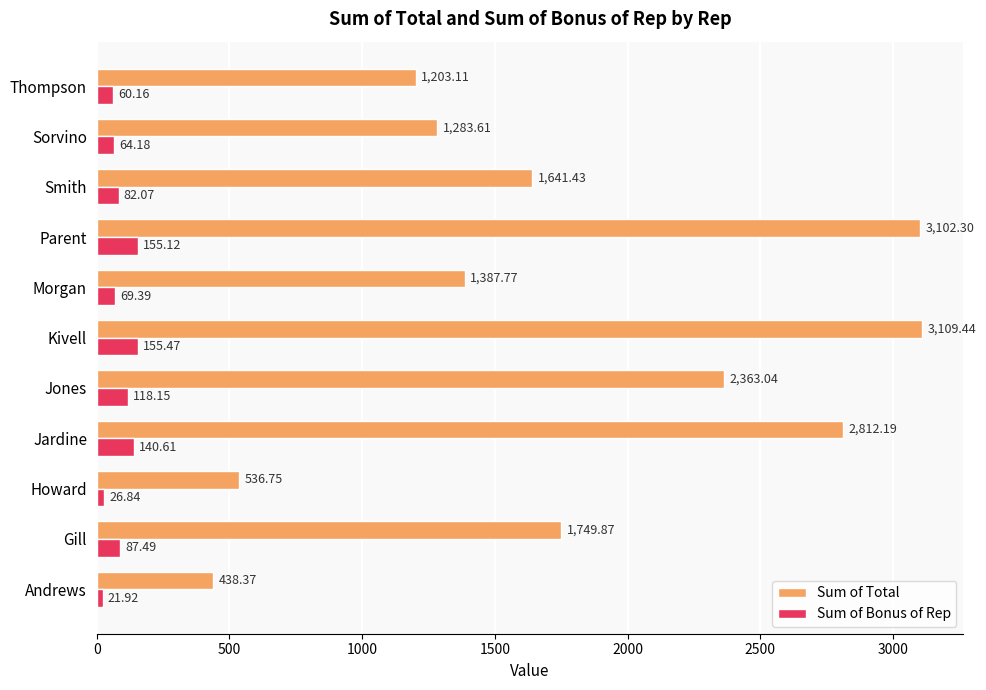

What is the difference between the second highest and minimum values in the Sum of Total series?

2663.9